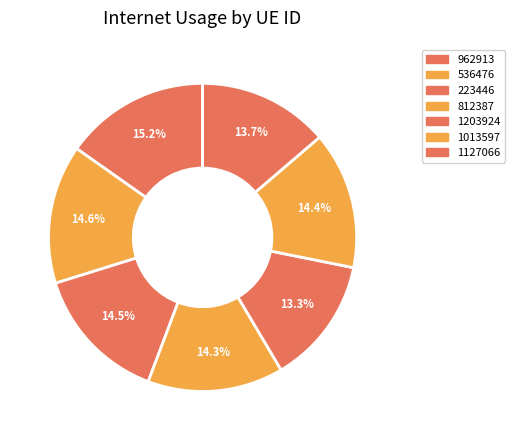

Approximately how many times larger is the value at 1203924 compared to 536476?

0.9